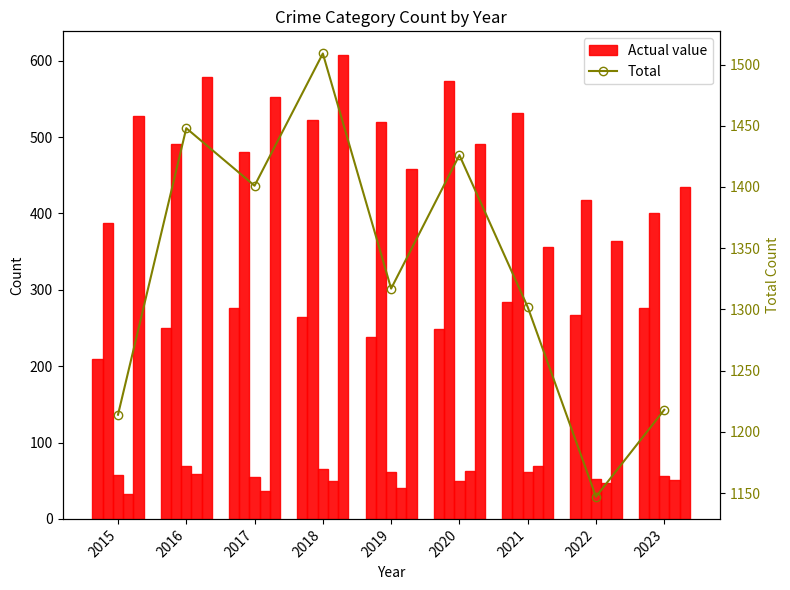

What is the difference between the maximum and minimum values in the Criminal Sexual Assault series?

20